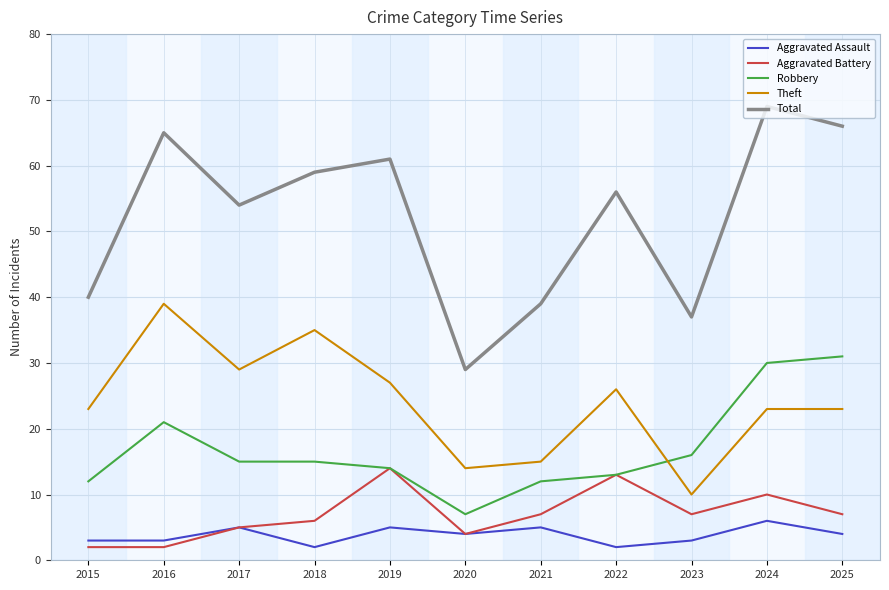

Which series has the largest total across all categories?

Total